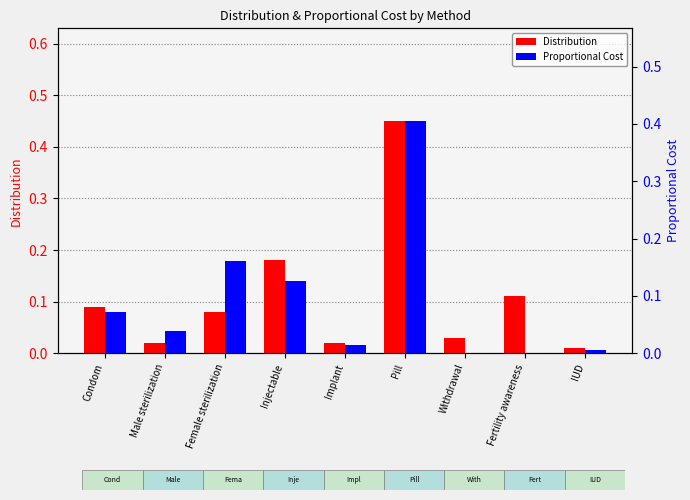

At how many categories does at least one series exceed 0?

9